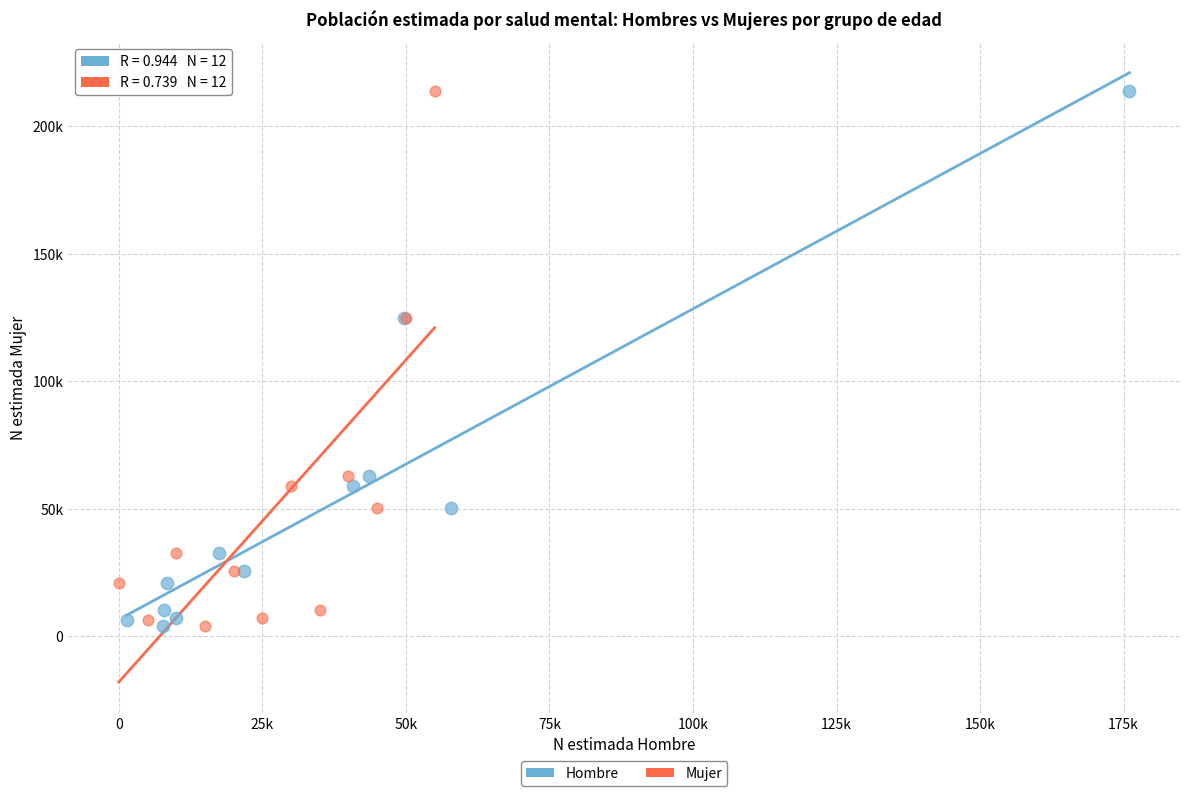

What are all the series names shown in the legend?

Hombre, Mujer